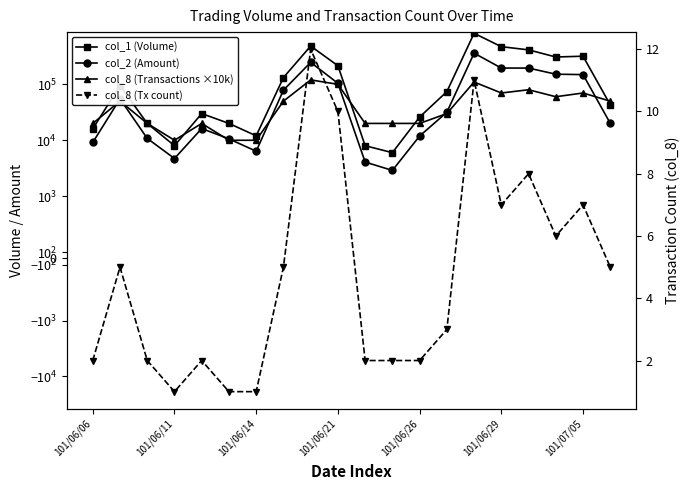

What is the total value across all series at 101/06/06?

45142